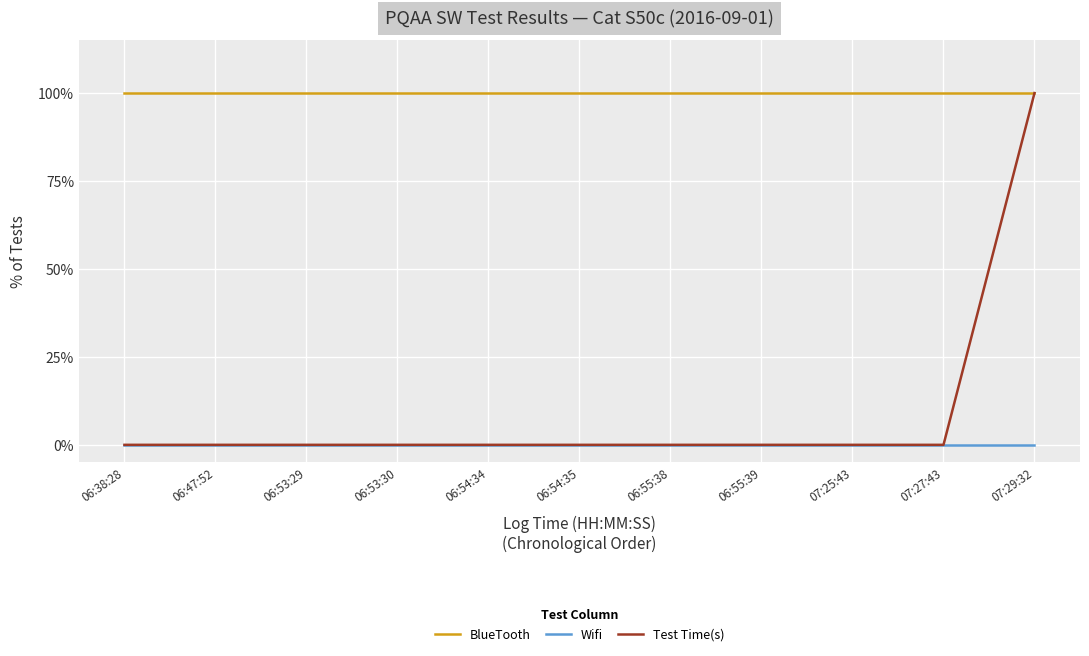

Reading left to right, list all the values displayed in this chart.

BlueTooth: 06:38:28=100.0	06:47:52=100.0	06:53:29=100.0	06:53:30=100.0	06:54:34=100.0	06:54:35=100.0	06:55:38=100.0	06:55:39=100.0	07:25:43=100.0	07:27:43=100.0	07:29:32=100.0
Wifi: 06:38:28=0.0	06:47:52=0.0	06:53:29=0.0	06:53:30=0.0	06:54:34=0.0	06:54:35=0.0	06:55:38=0.0	06:55:39=0.0	07:25:43=0.0	07:27:43=0.0	07:29:32=0.0
Test Time(s): 06:38:28=0.0	06:47:52=0.0	06:53:29=0.0	06:53:30=0.0	06:54:34=0.0	06:54:35=0.0	06:55:38=0.0	06:55:39=0.0	07:25:43=0.0	07:27:43=0.0	07:29:32=100.0